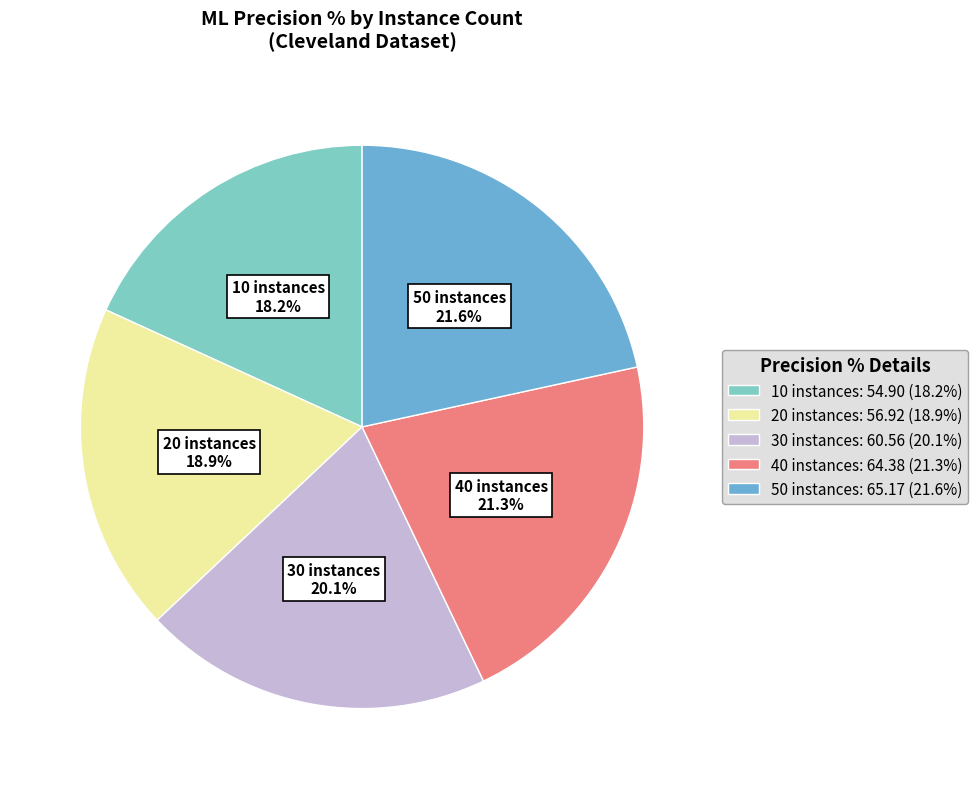

Does 50 instances: 65.17 (21.6%) account for over 50% of the chart?

No